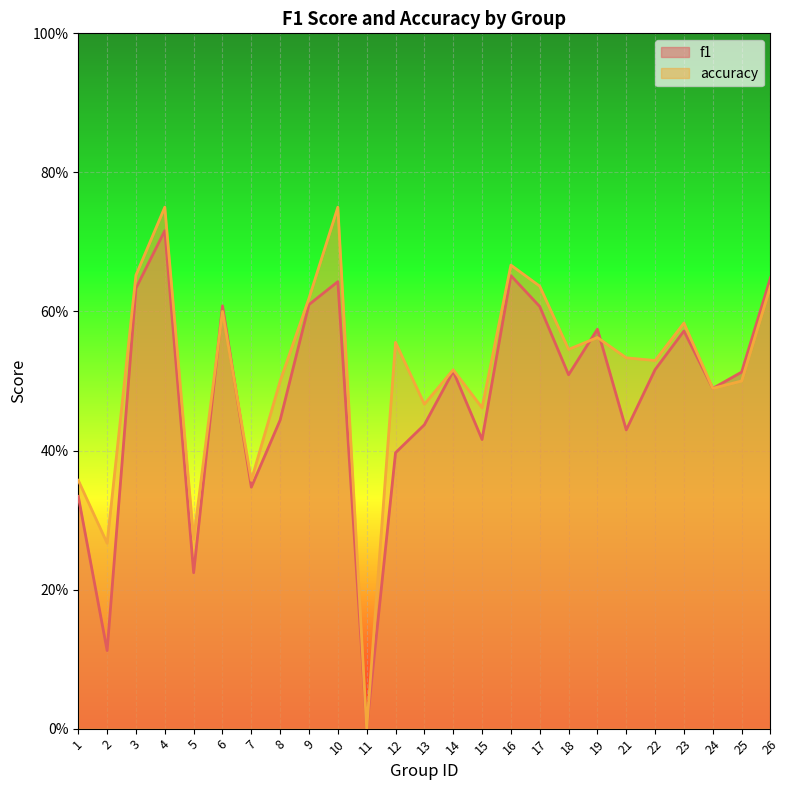

Is it true that f1 equals 0.5 at 7?

False